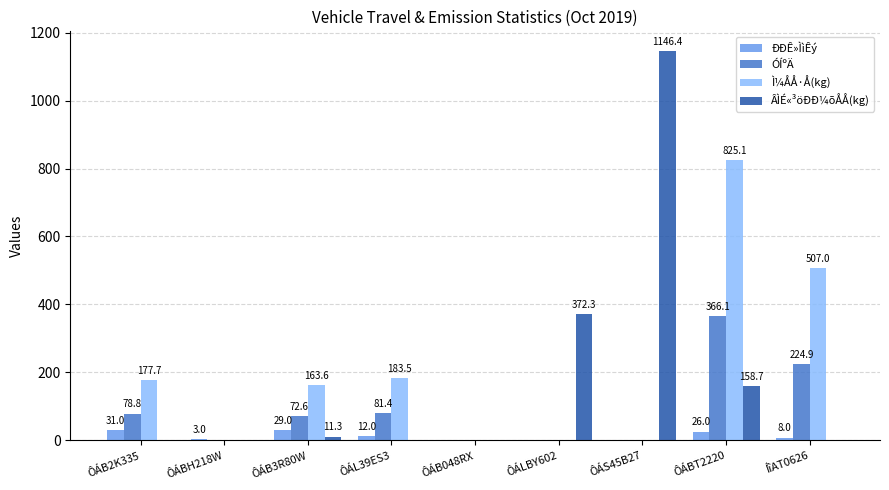

Which series has the widest spread of values?

ÂÌÉ«³öÐÐ¼õÅÅ(kg)